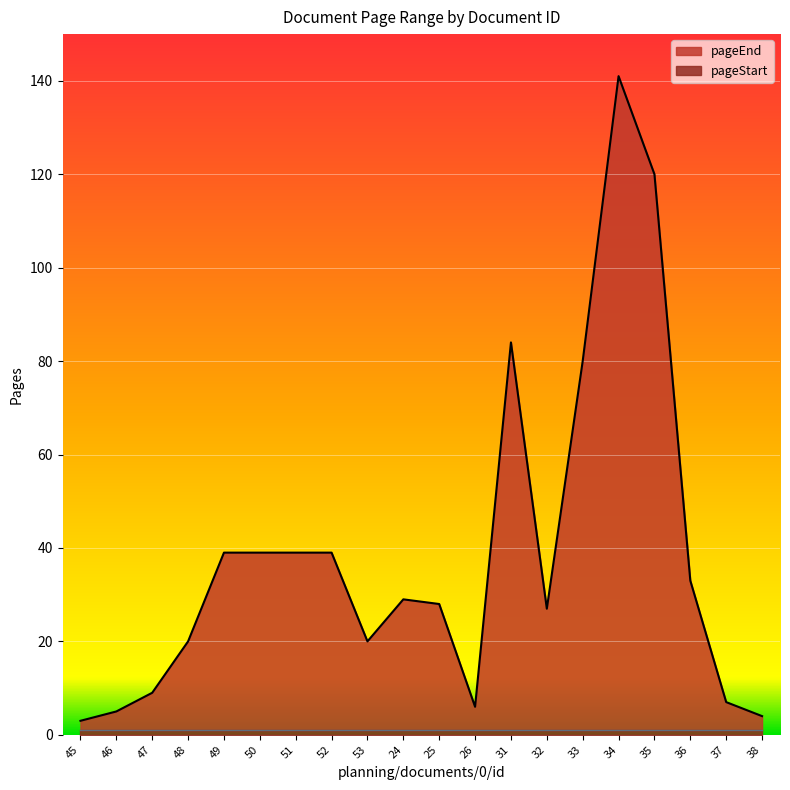

What is the difference between the maximum and minimum values?

138